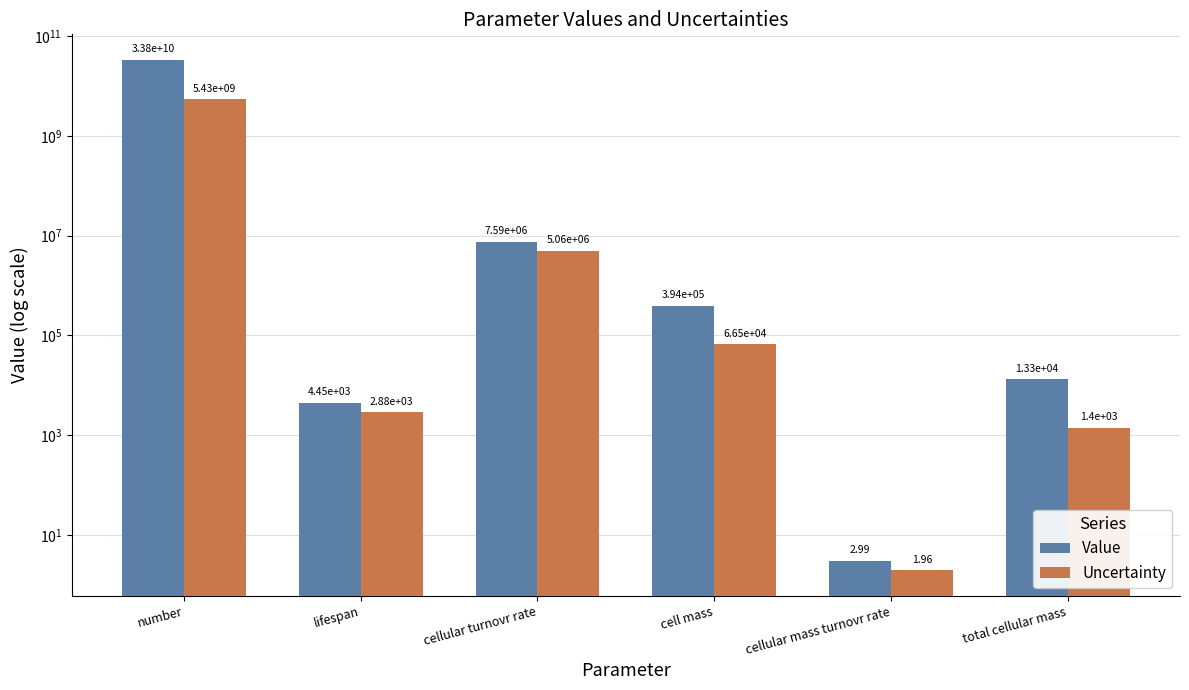

What is the average value of the Value series?

5633059835.0